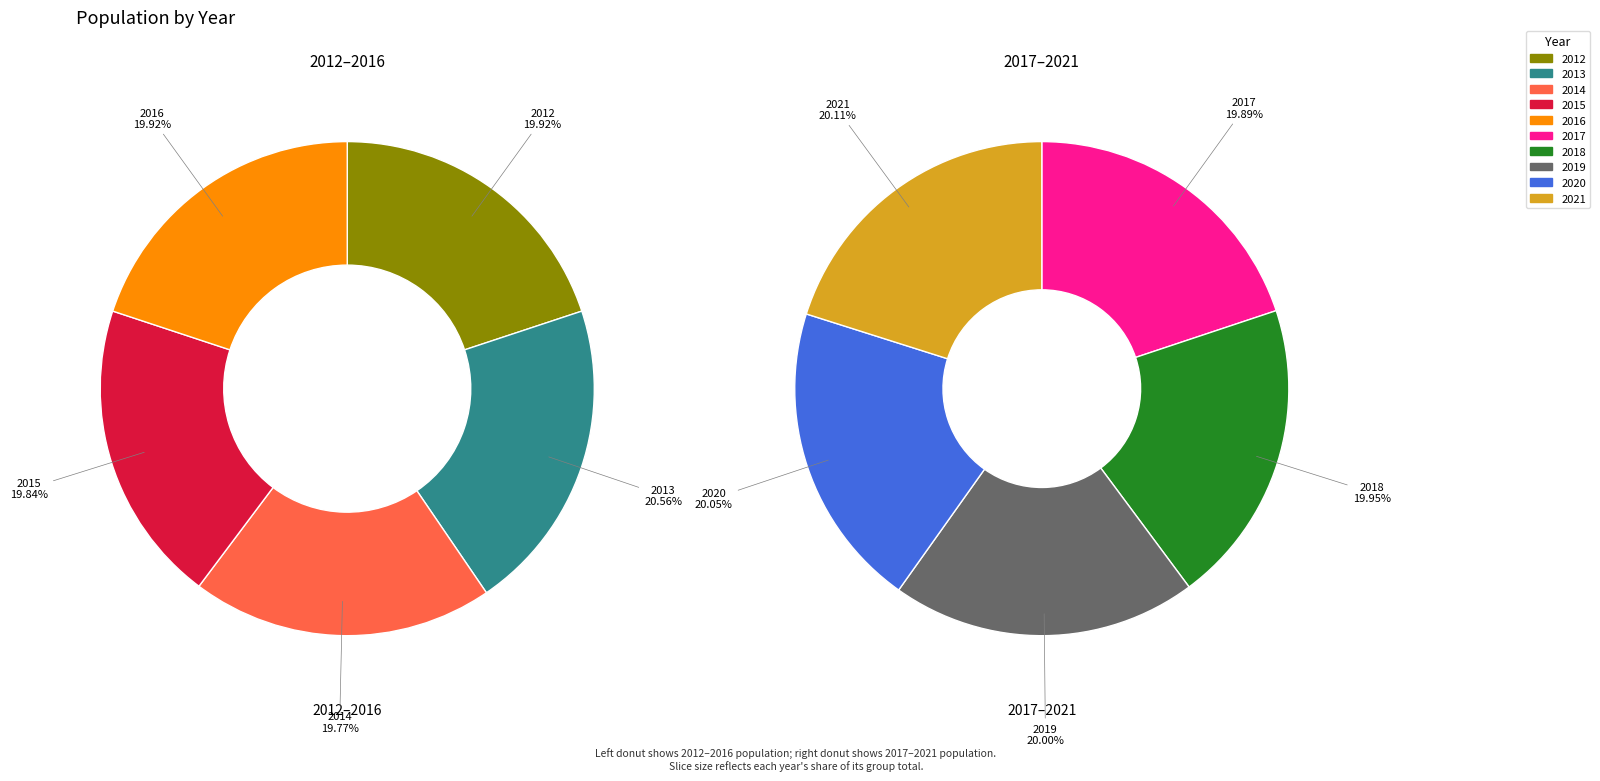

True or false: 2012 accounts for 10% of the total.

True